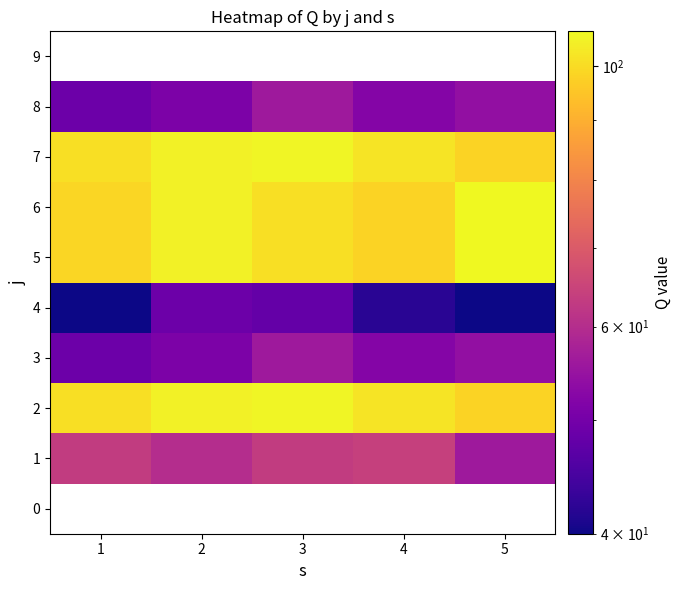

Which series has the largest total across all categories?

2